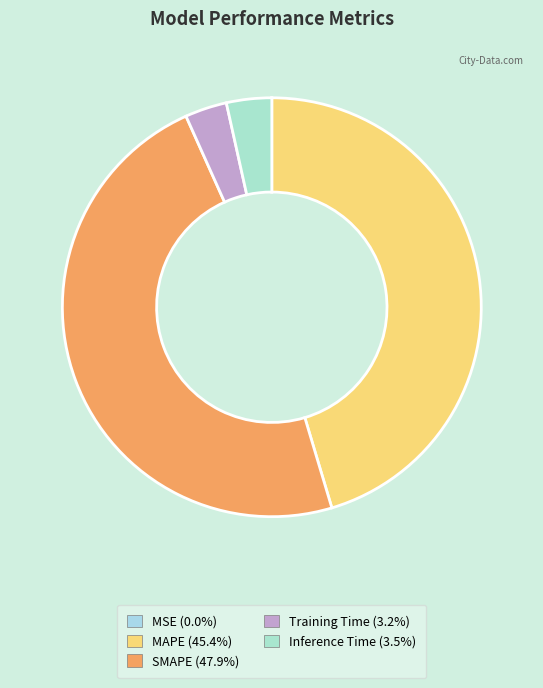

Is there a majority slice in this chart?

No